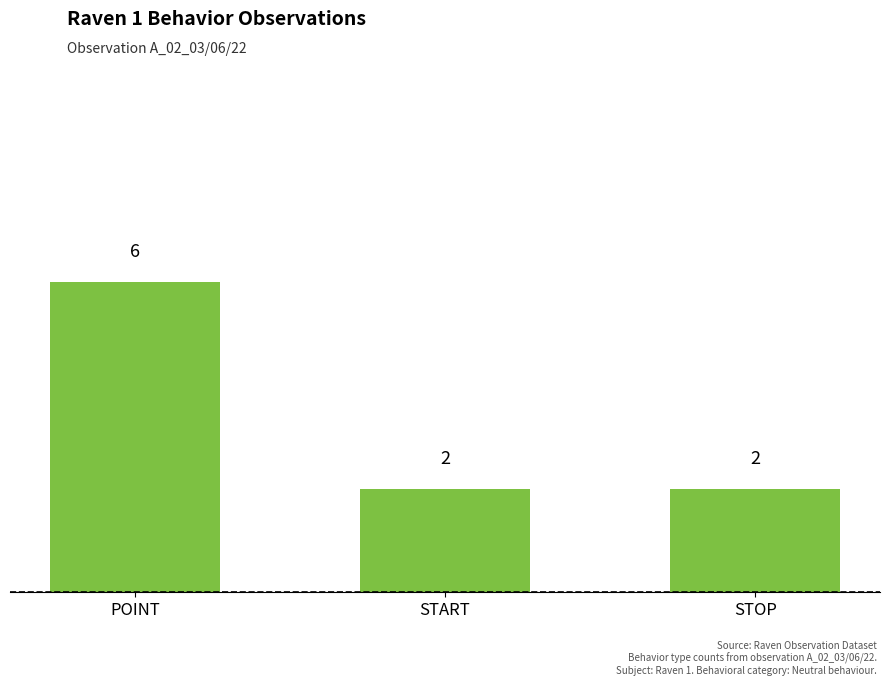

What is the sum of the values at STOP and POINT?

8